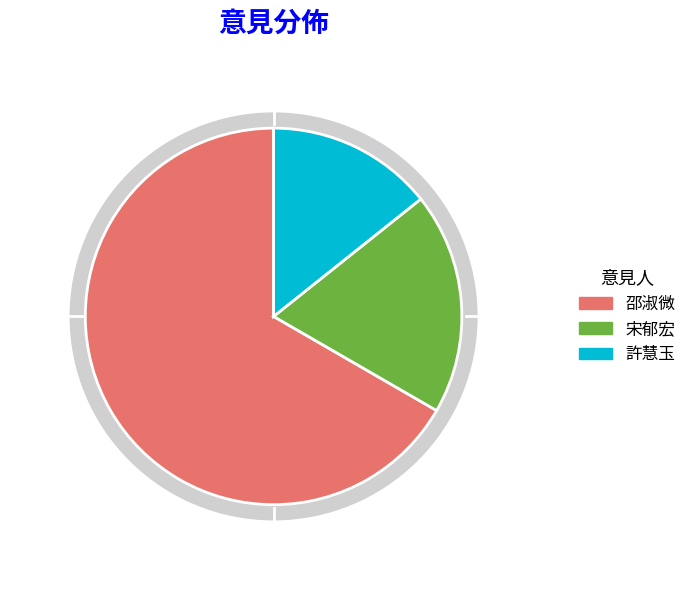

What is the smallest slice in the pie chart?

許慧玉